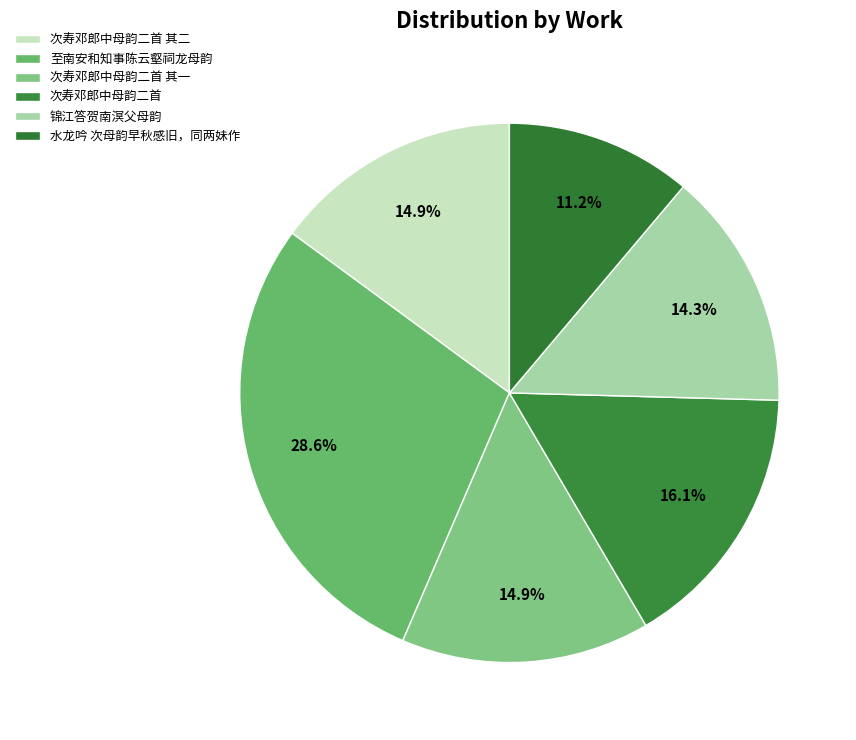

Count the number of slices in the pie.

6